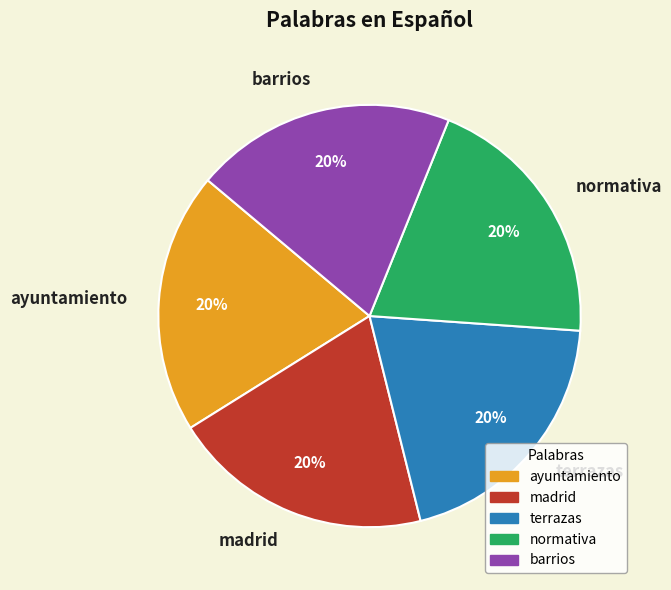

To the nearest percent, what is the average slice percentage?

20%